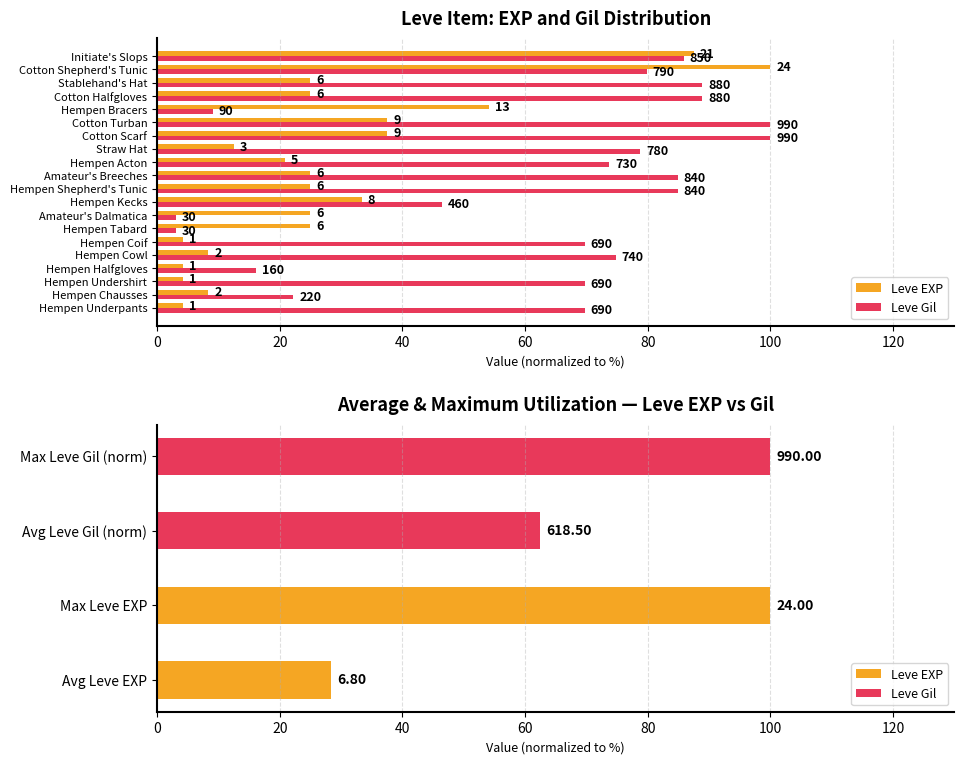

How many values in the Leve Gil series exceed 74?

10